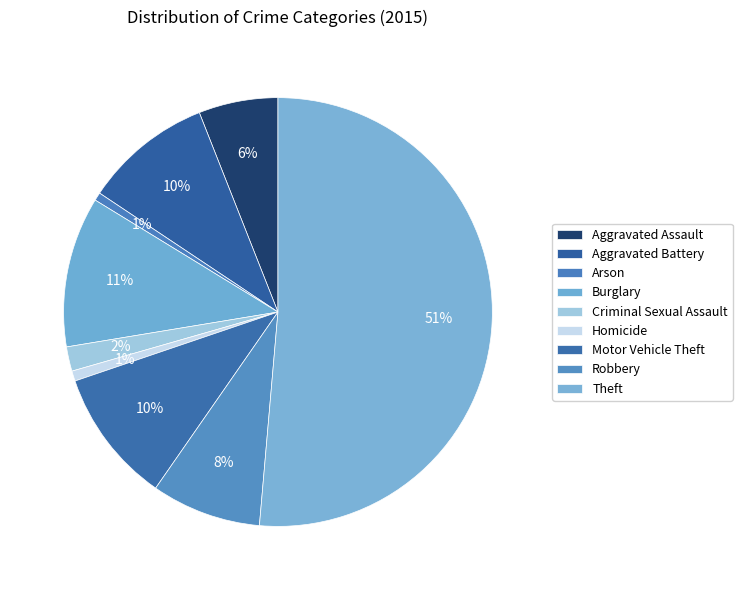

What is the largest slice in the pie chart?

Theft